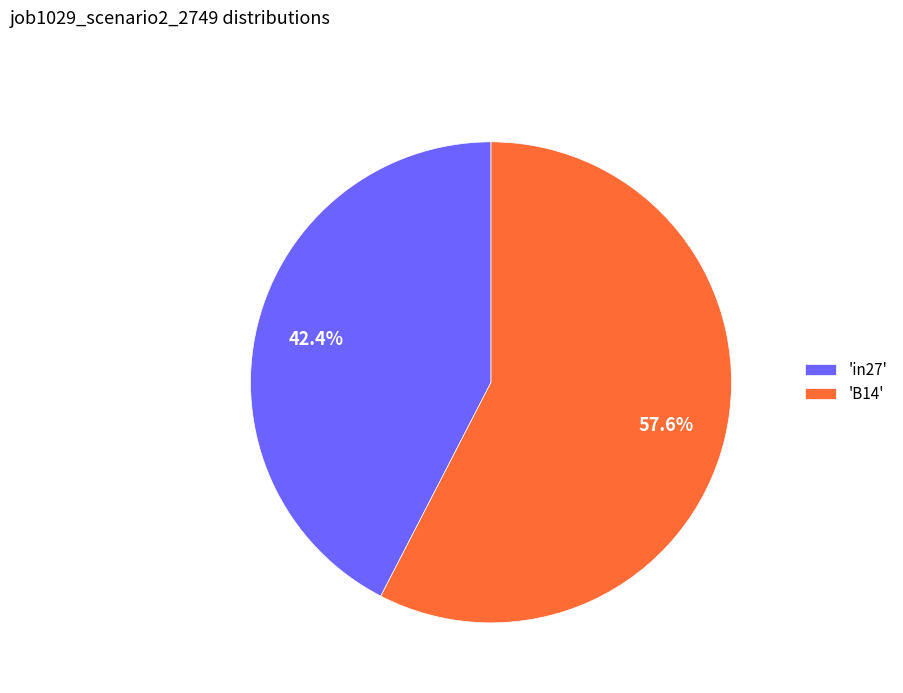

Approximately how many times larger is the value at 'B14' compared to 'in27'?

1.4